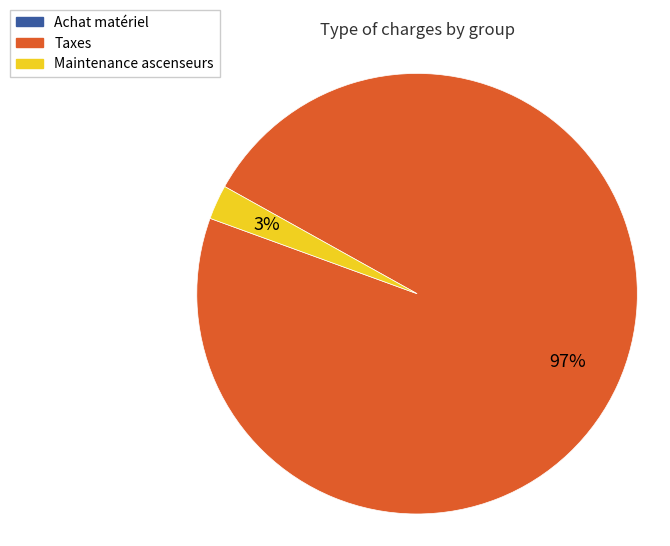

To the nearest percent, what is the average slice percentage?

33%